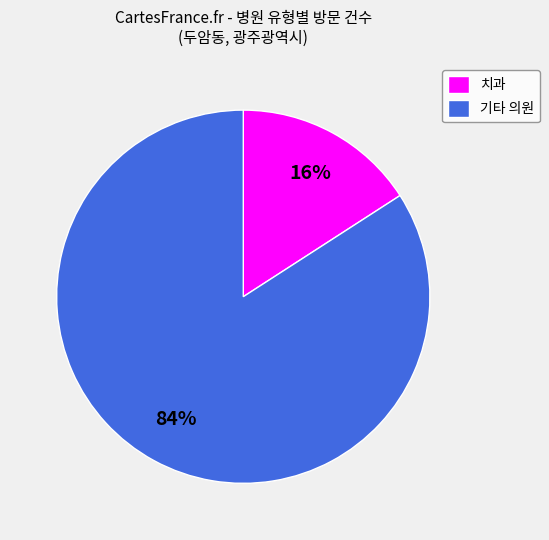

Which has a higher value, 기타 의원 or 치과?

기타 의원